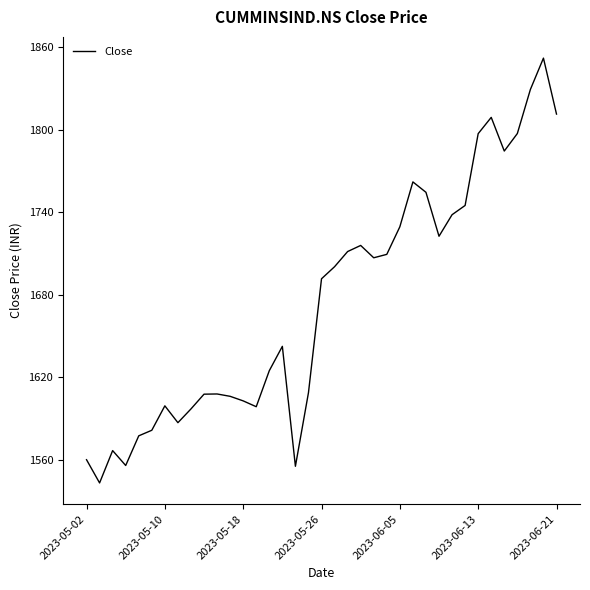

What is the difference between the maximum and minimum values?

308.7